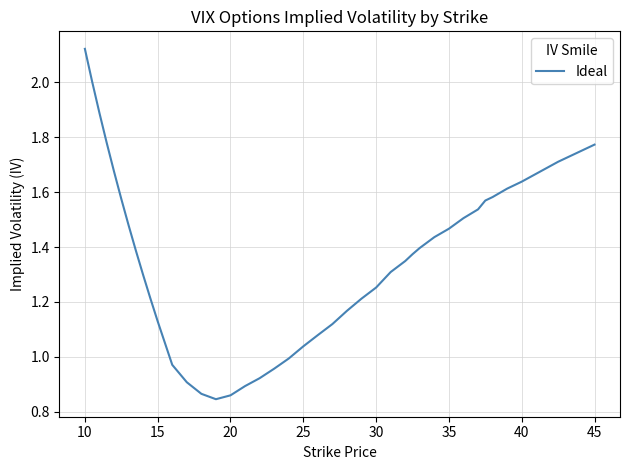

Is this an area chart (filled region under the line)?

No